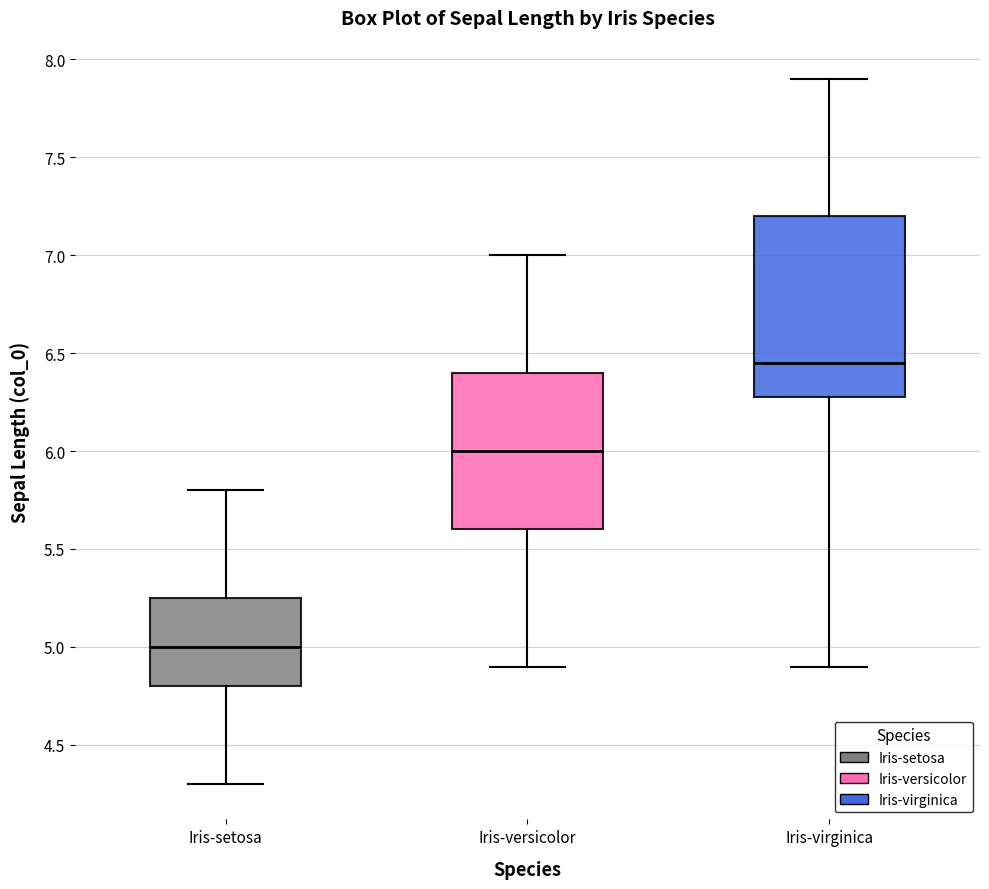

Where does the lower whisker of the box for Iris-setosa end on the y-axis? The values are not printed on the chart, so give them approximately, as read against the axis.

4.30